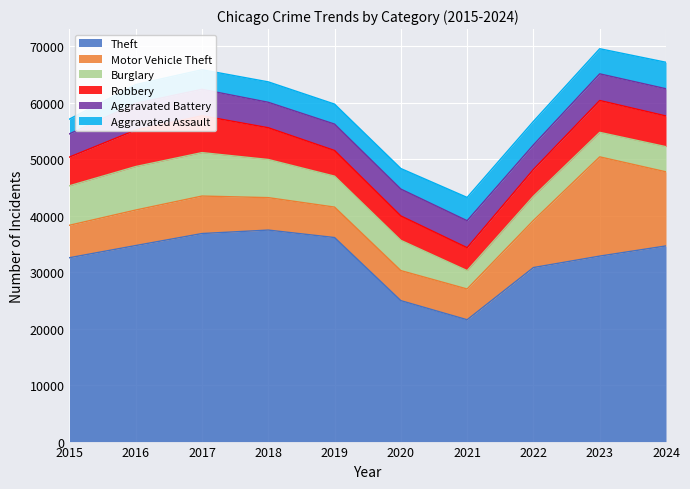

How many distinct data groups are displayed?

6